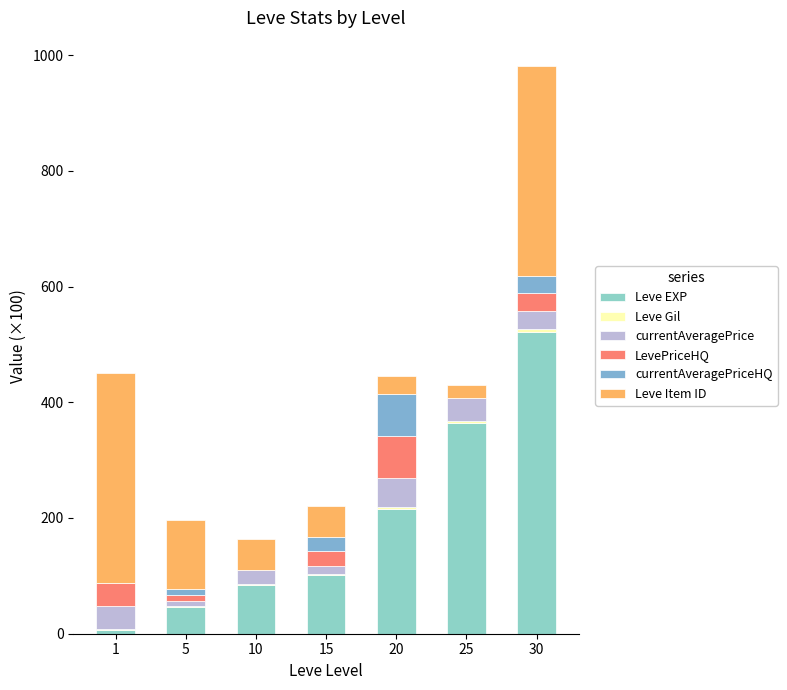

Count the number of categories in the chart.

7